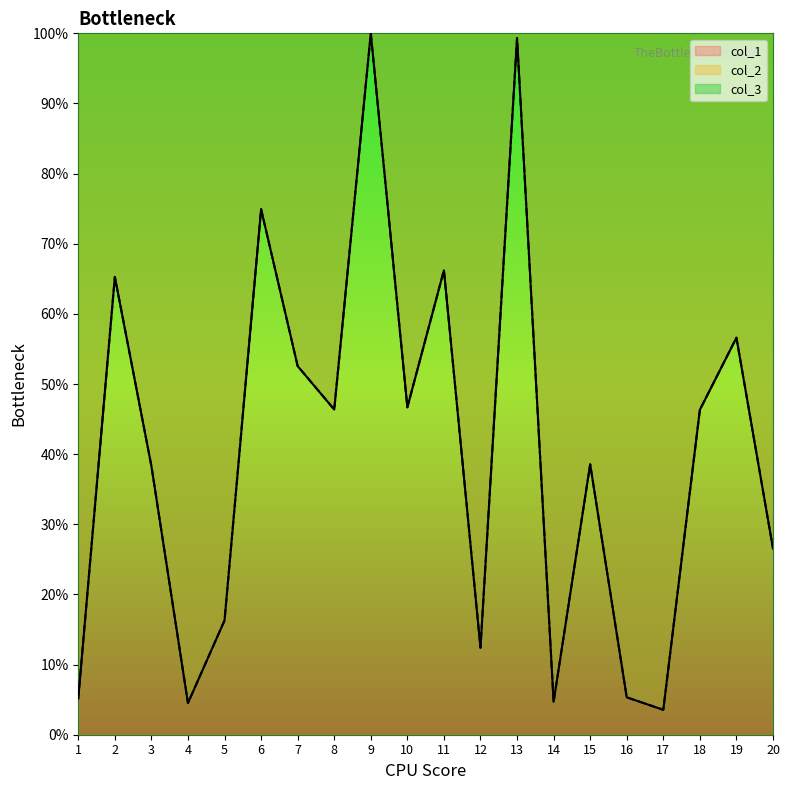

True or false: col_1 has more than 2 points higher than both neighbors.

True